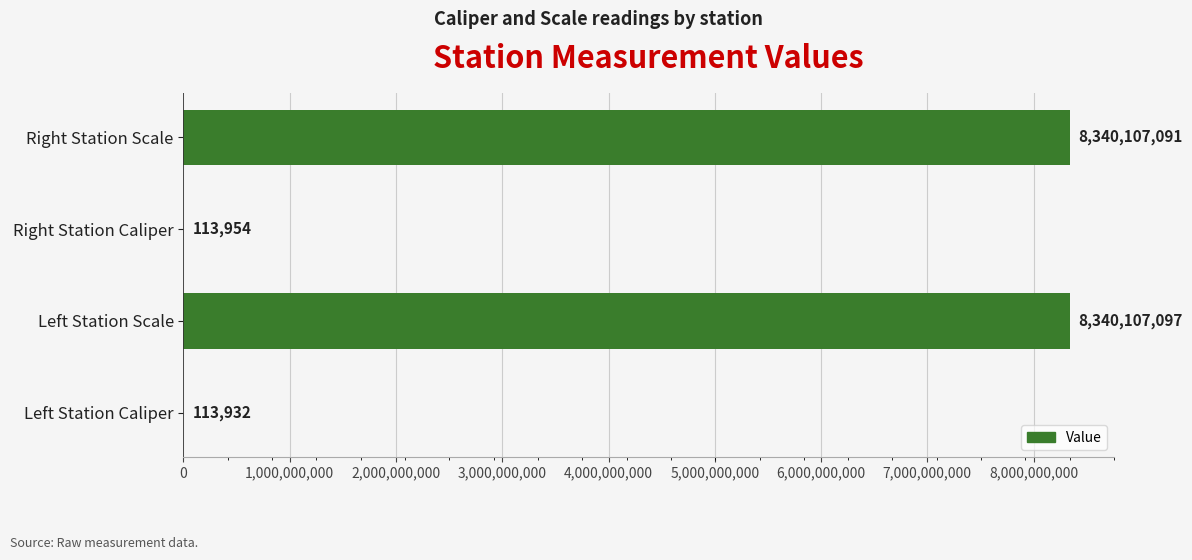

Count the number of categories in the chart.

4